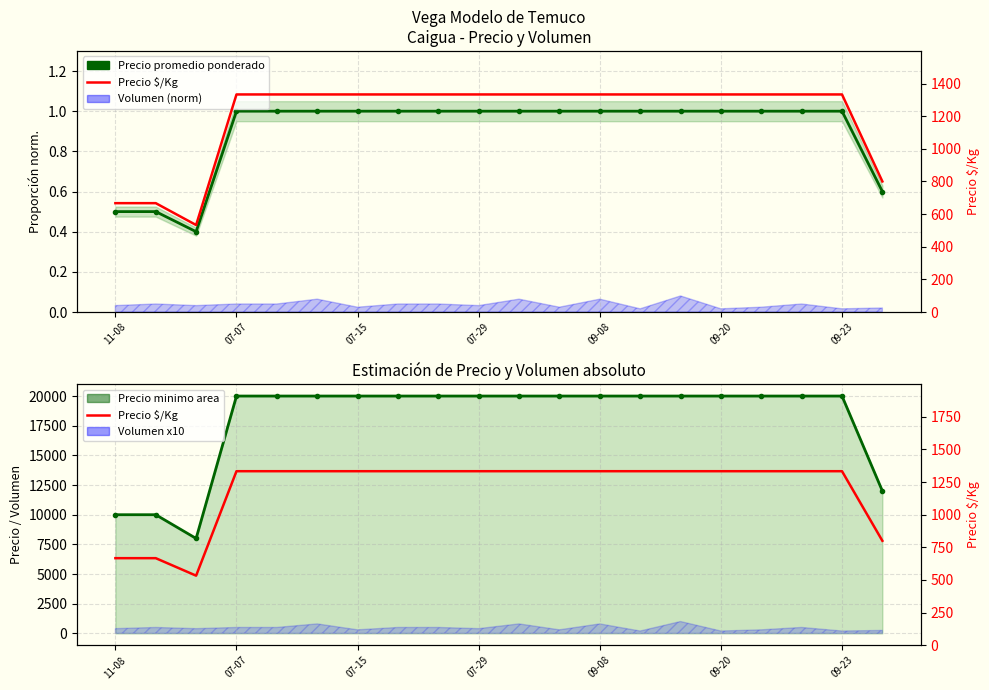

Reading left to right, extract all data points from this chart.

Precio promedio ponderado: 10000	10000	8000	20000	20000	20000	20000	20000	20000	20000	20000	20000	20000	20000	20000	20000	20000	20000	20000	12000
Precio $/Kg: 667	667	533	1333	1333	1333	1333	1333	1333	1333	1333	1333	1333	1333	1333	1333	1333	1333	1333	800